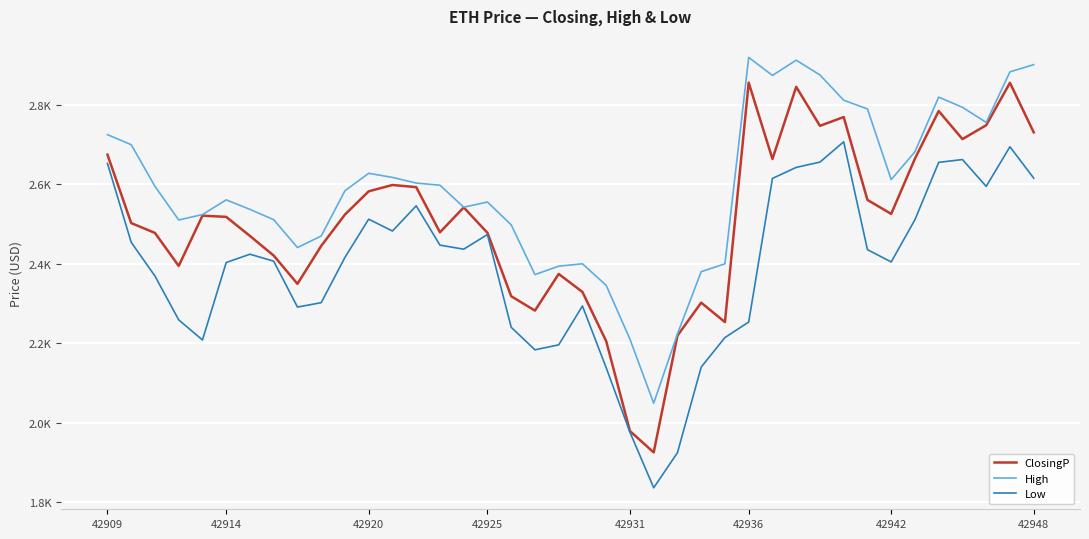

Does the chart have visible grid lines?

Yes